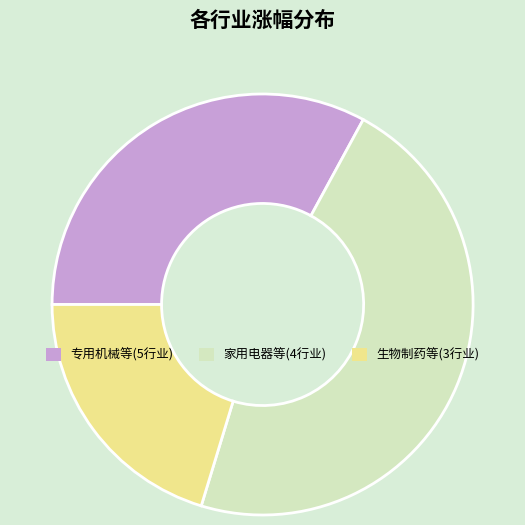

How many slices are in this pie chart?

3